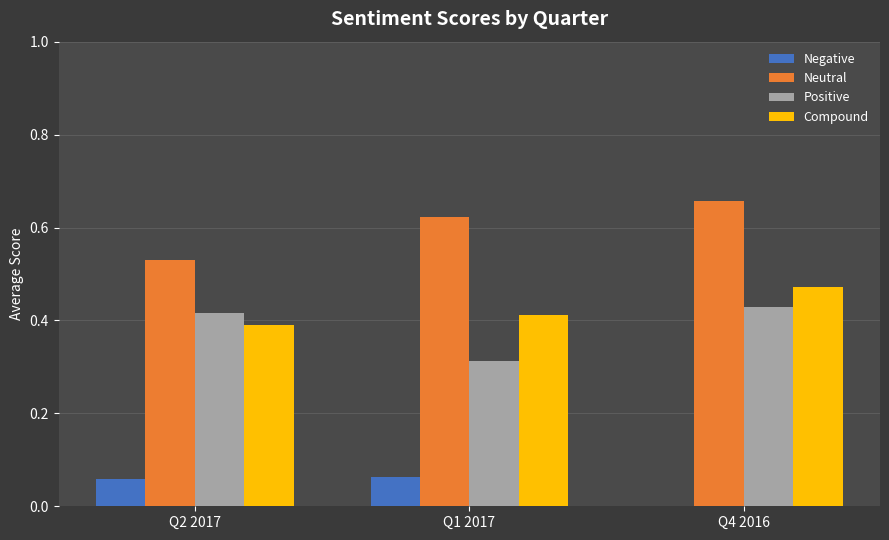

Which series has the largest total across all categories?

Neutral